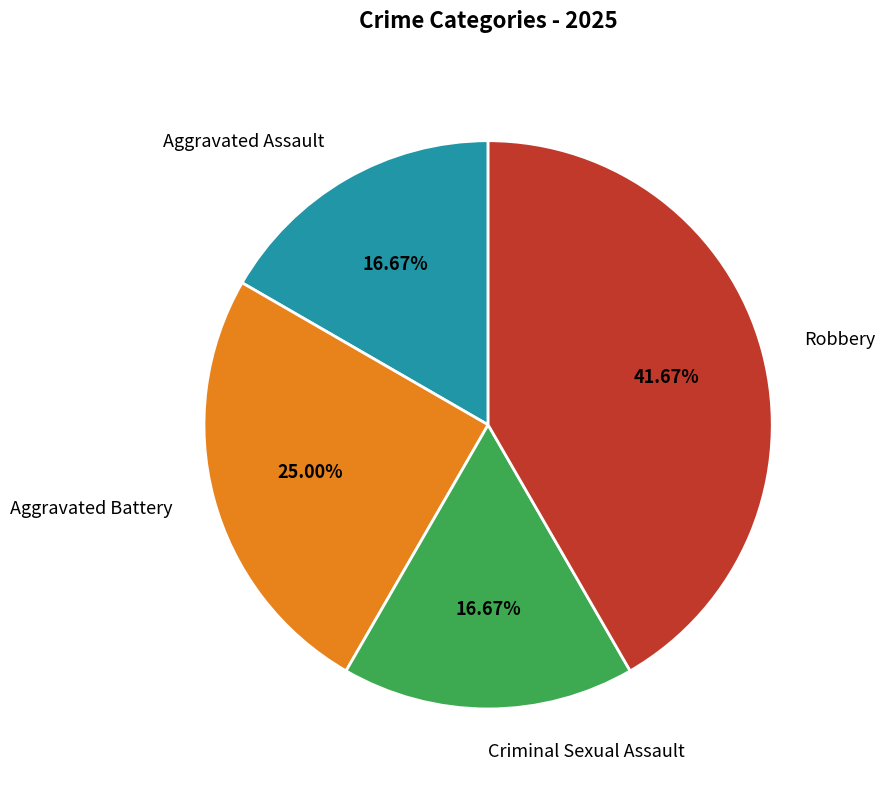

How many segments does this pie chart have?

4